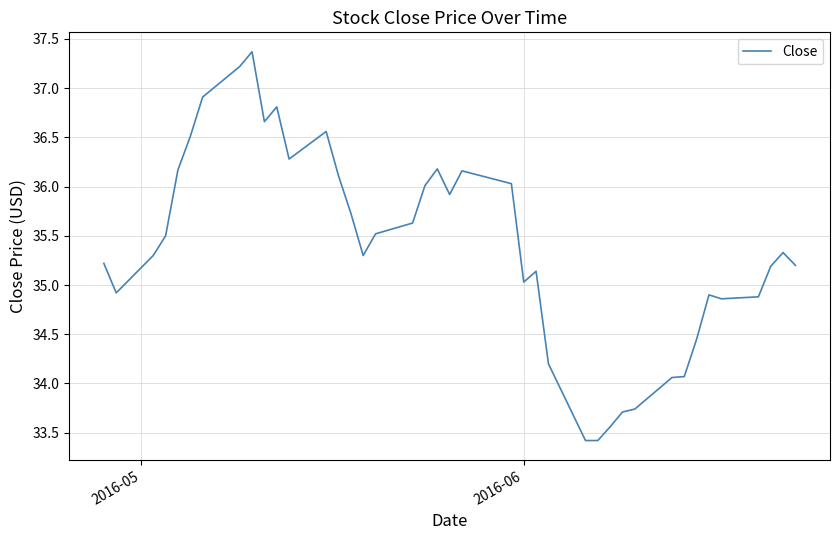

What is the minimum value shown in the chart?

33.4